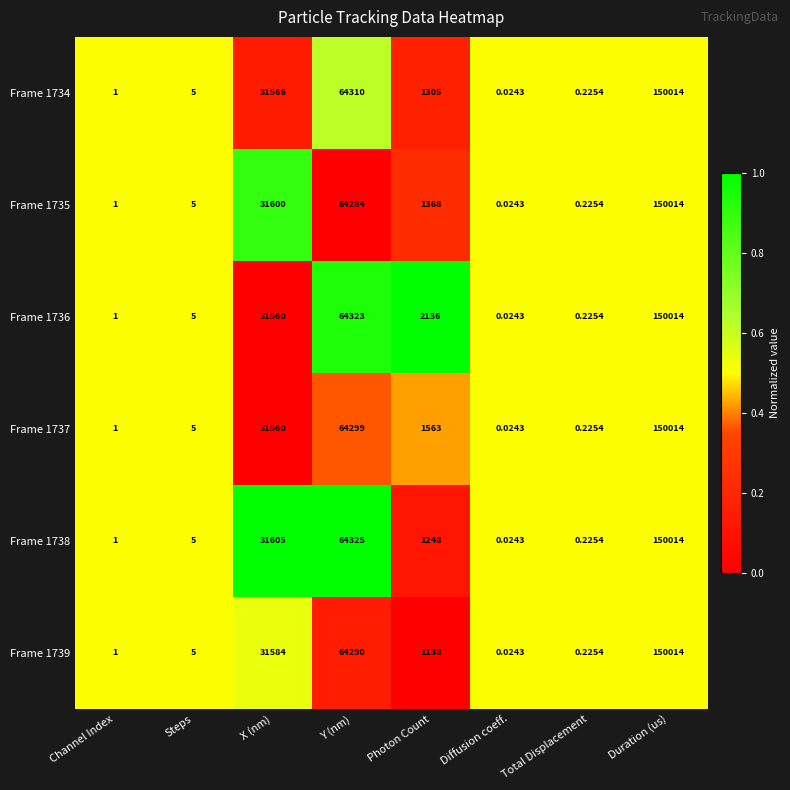

Which label corresponds to the largest value in the chart?

Duration (us)